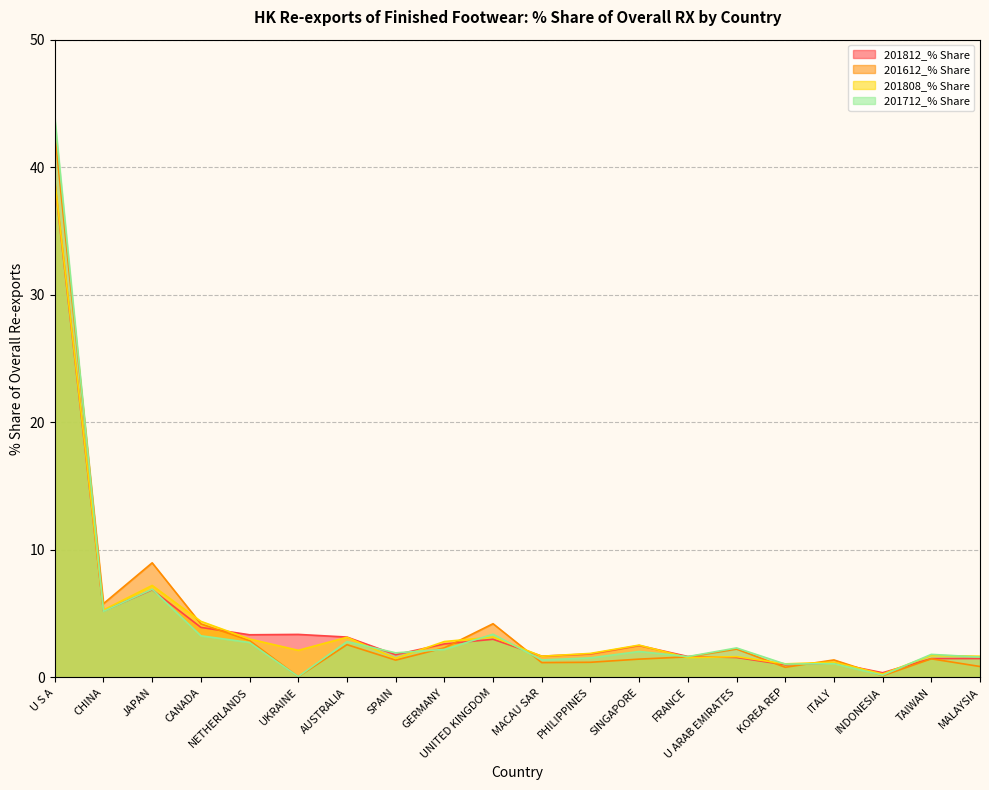

What is the average value of the 201712_% Share series?

4.3